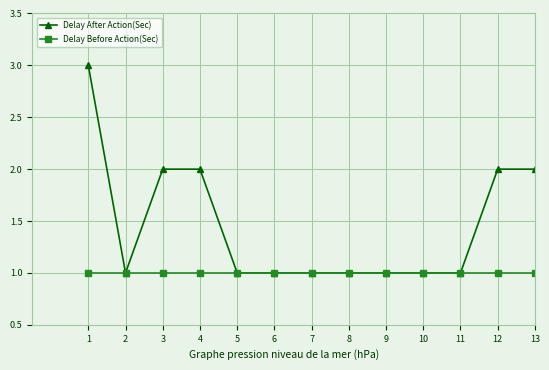

At which category is the sum across all series the highest?

1